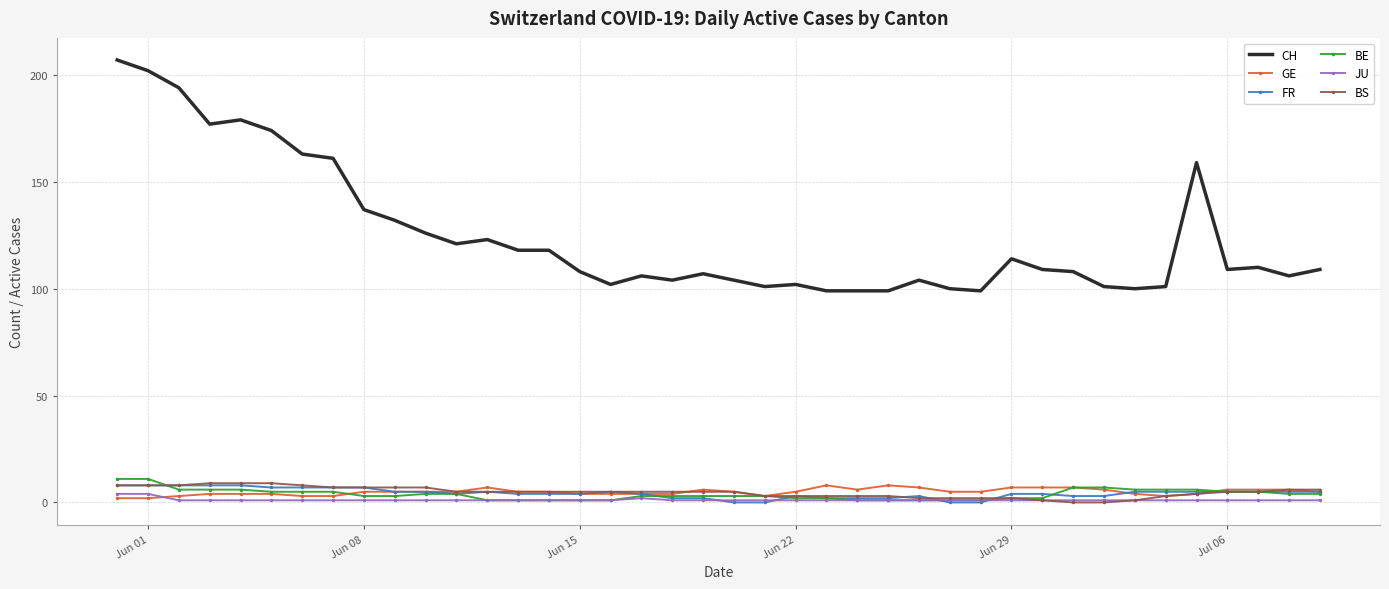

True or false: GE has more than 2 interior local peaks.

True